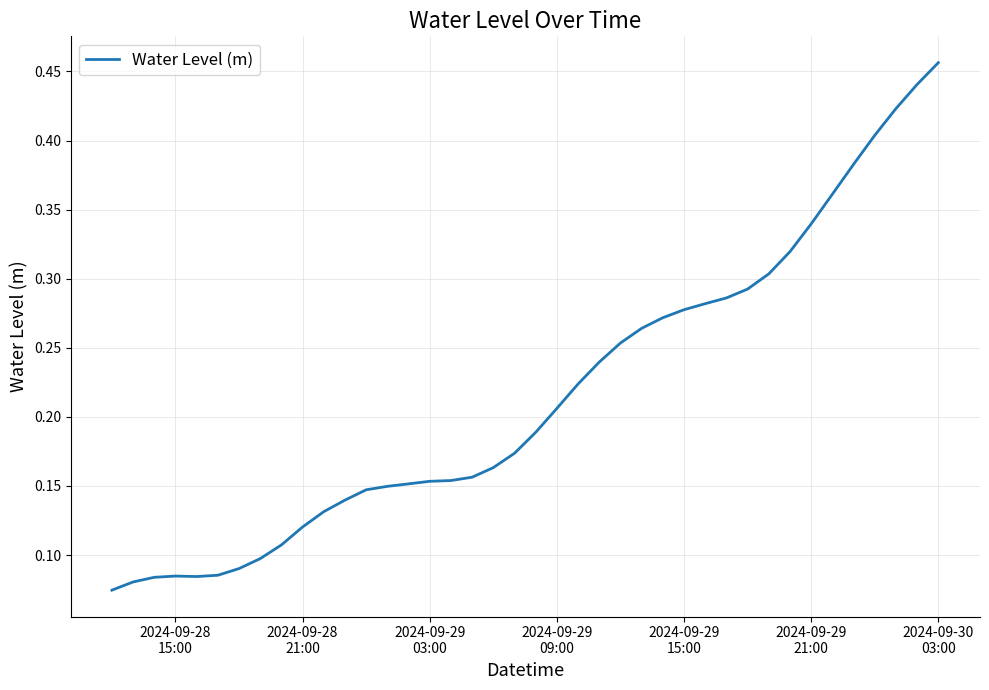

What is the smallest value displayed?

0.1